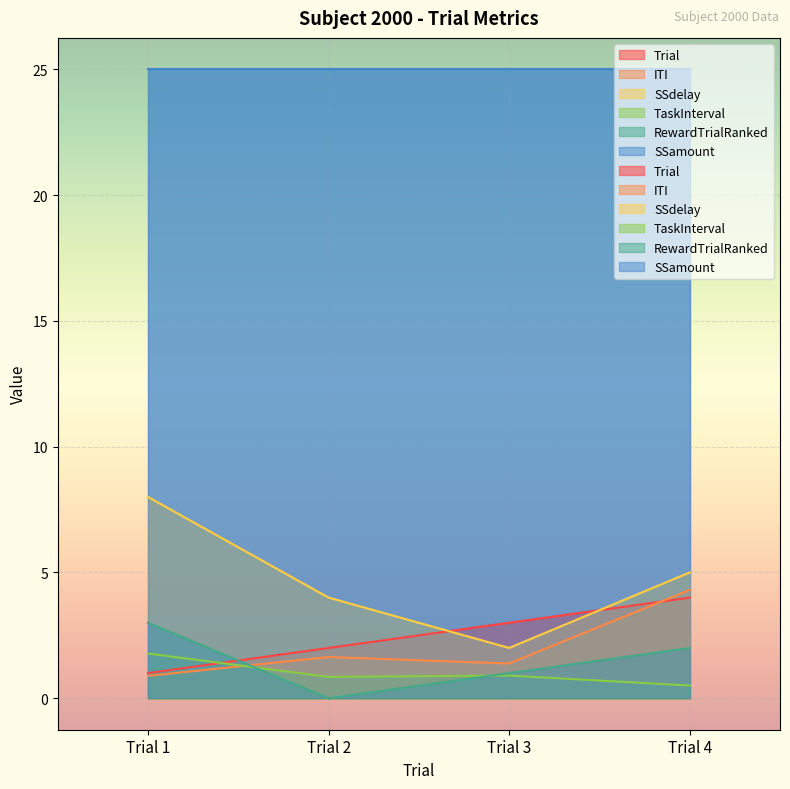

Where is SSdelay nearest to the value 5?

Trial 4